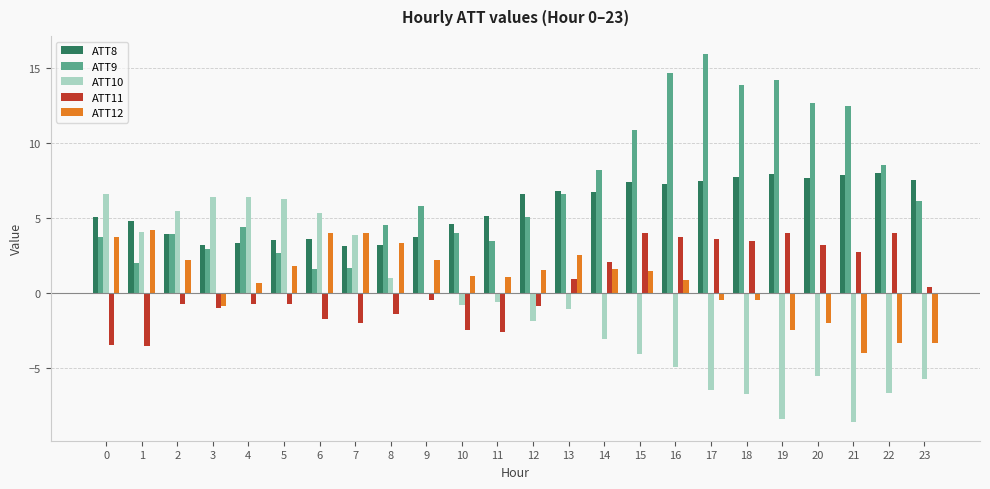

What is the sum of all ATT12 values?

19.5